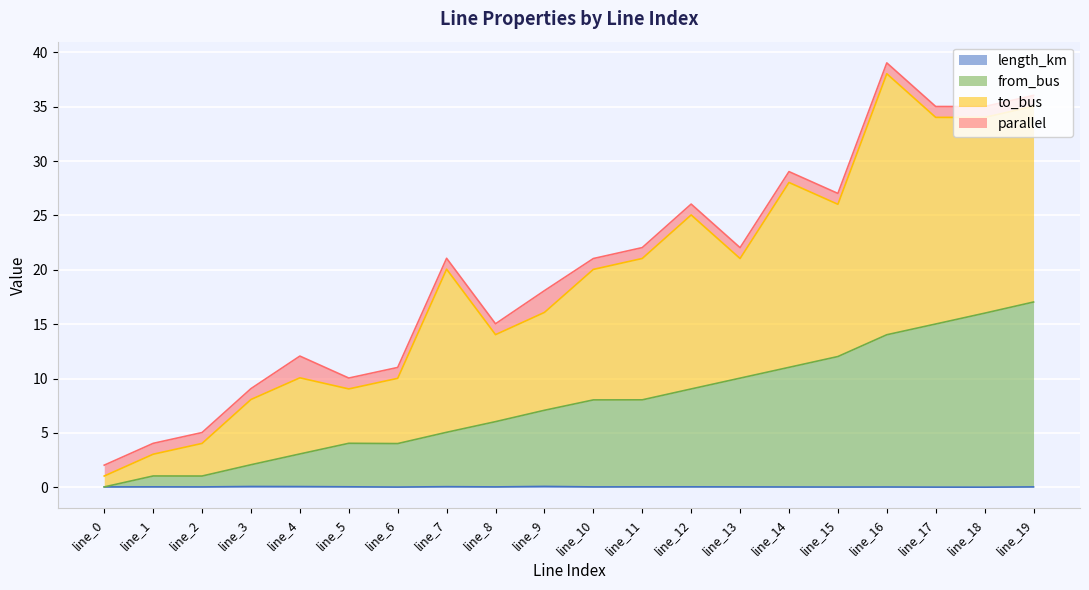

Does the chart display data point markers on the line(s)?

No